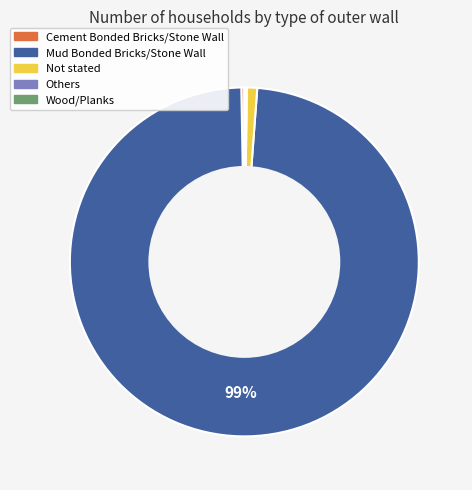

To the nearest percent, what is the average slice percentage?

20%